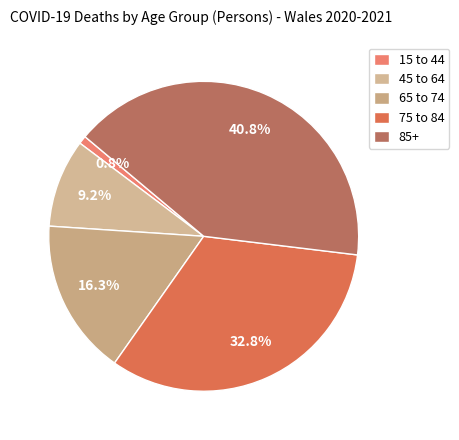

Is there any slice that represents more than half of the pie?

No